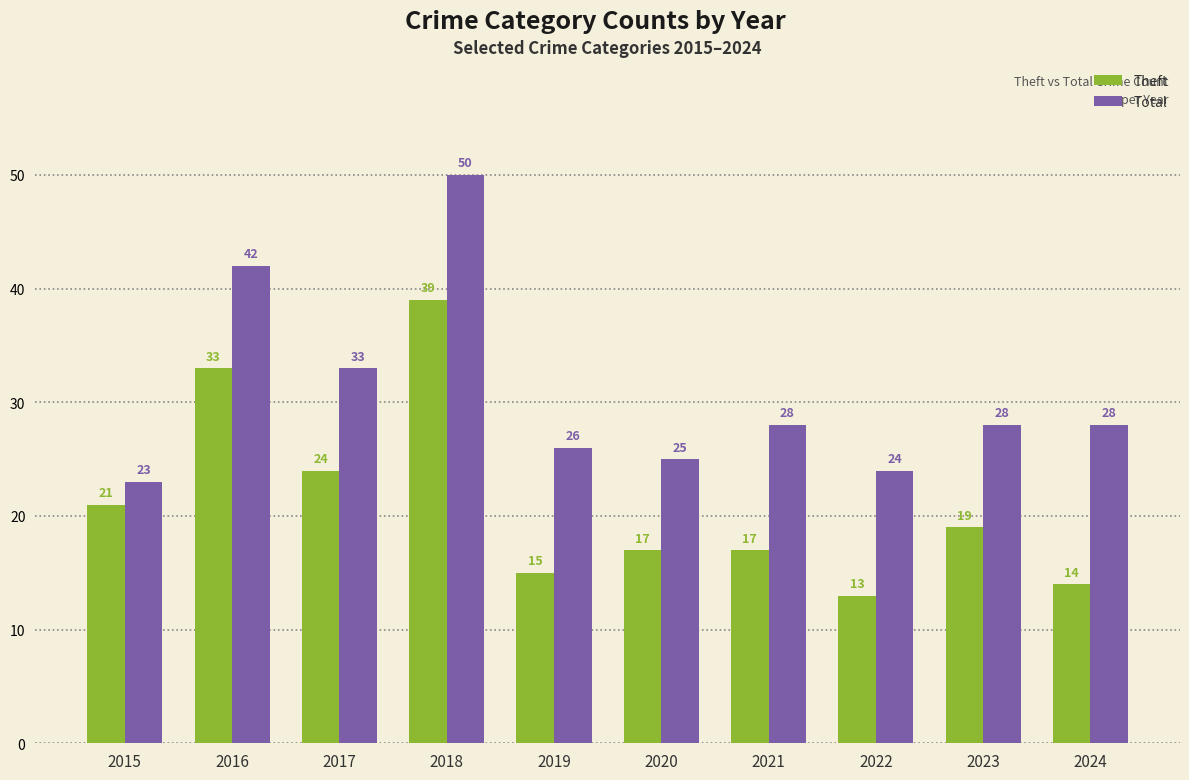

Between 2020 and 2022, which series saw the biggest shift?

Theft